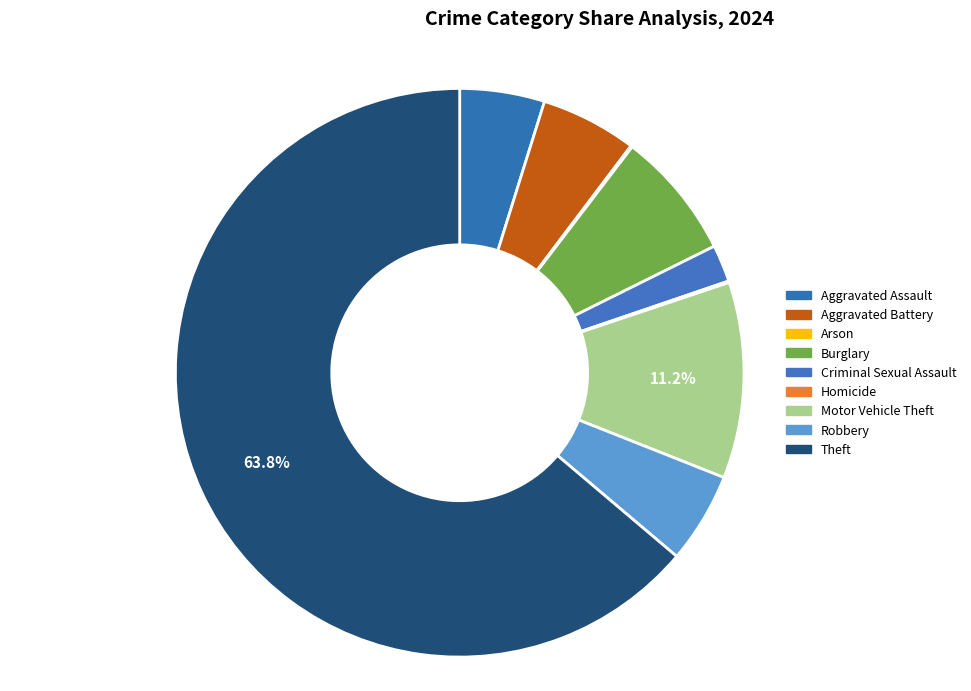

Which category has the biggest portion of the pie?

Theft